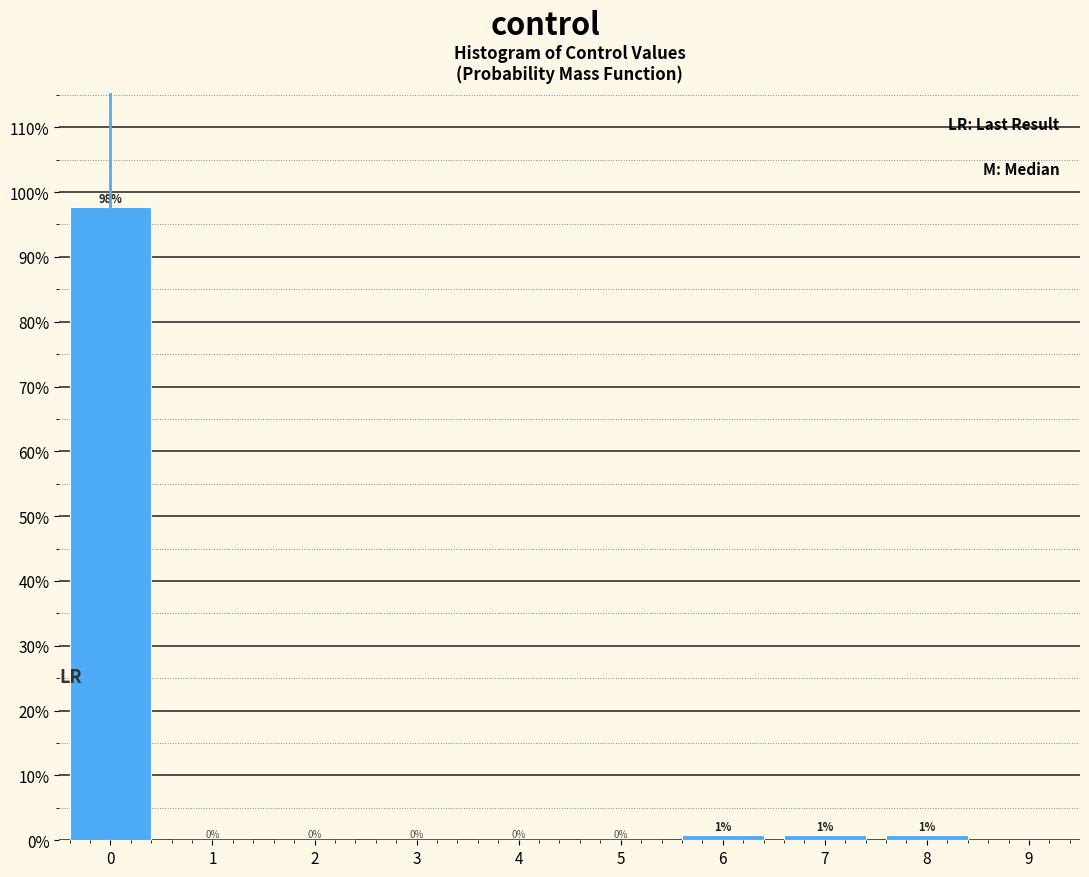

Over which range of the x-axis is the bar tallest?

-0.5 to 0.5